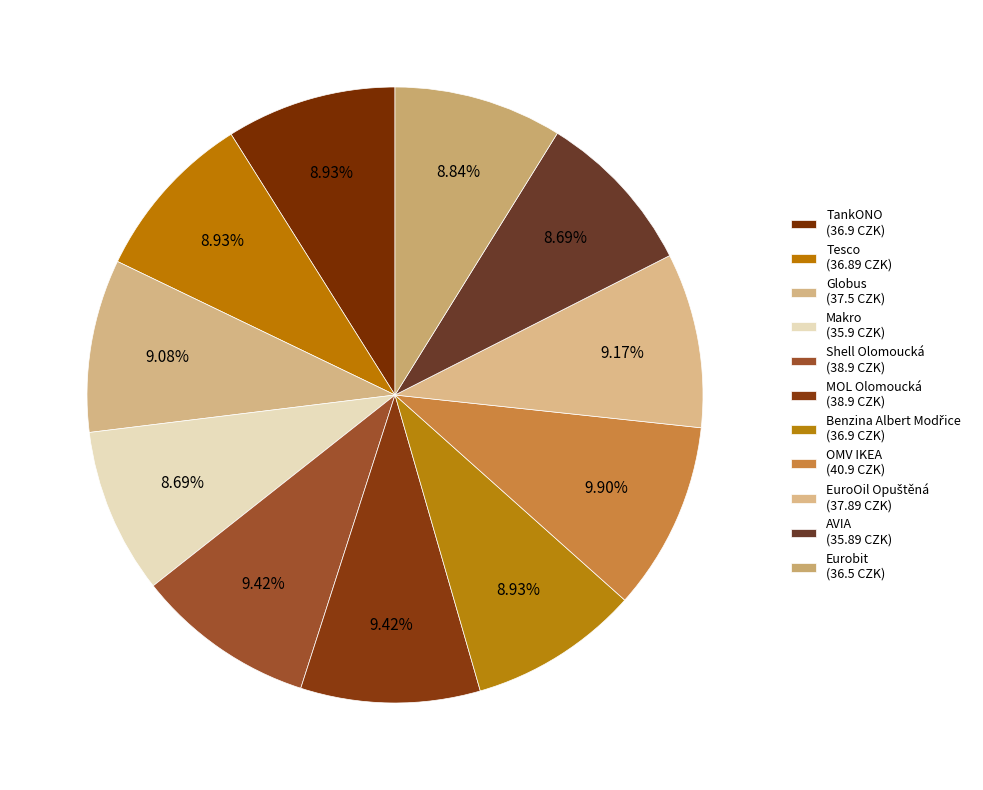

How many slices are in this pie chart?

11